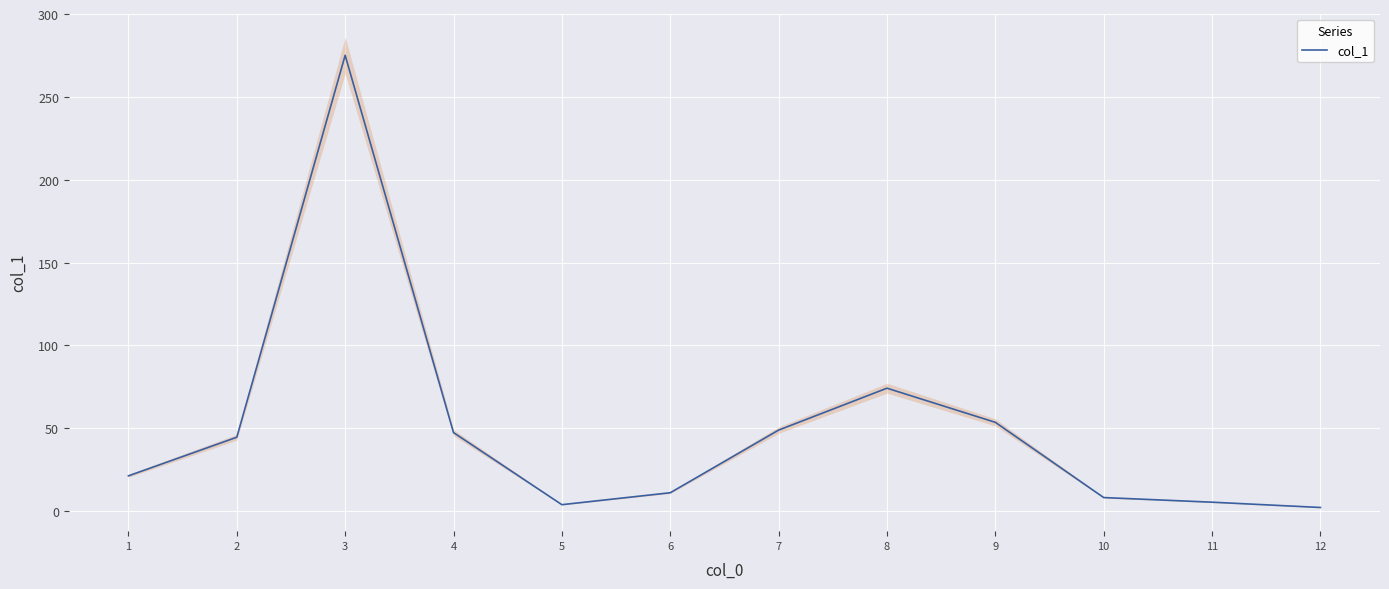

What is the difference between the maximum and minimum values?

272.9